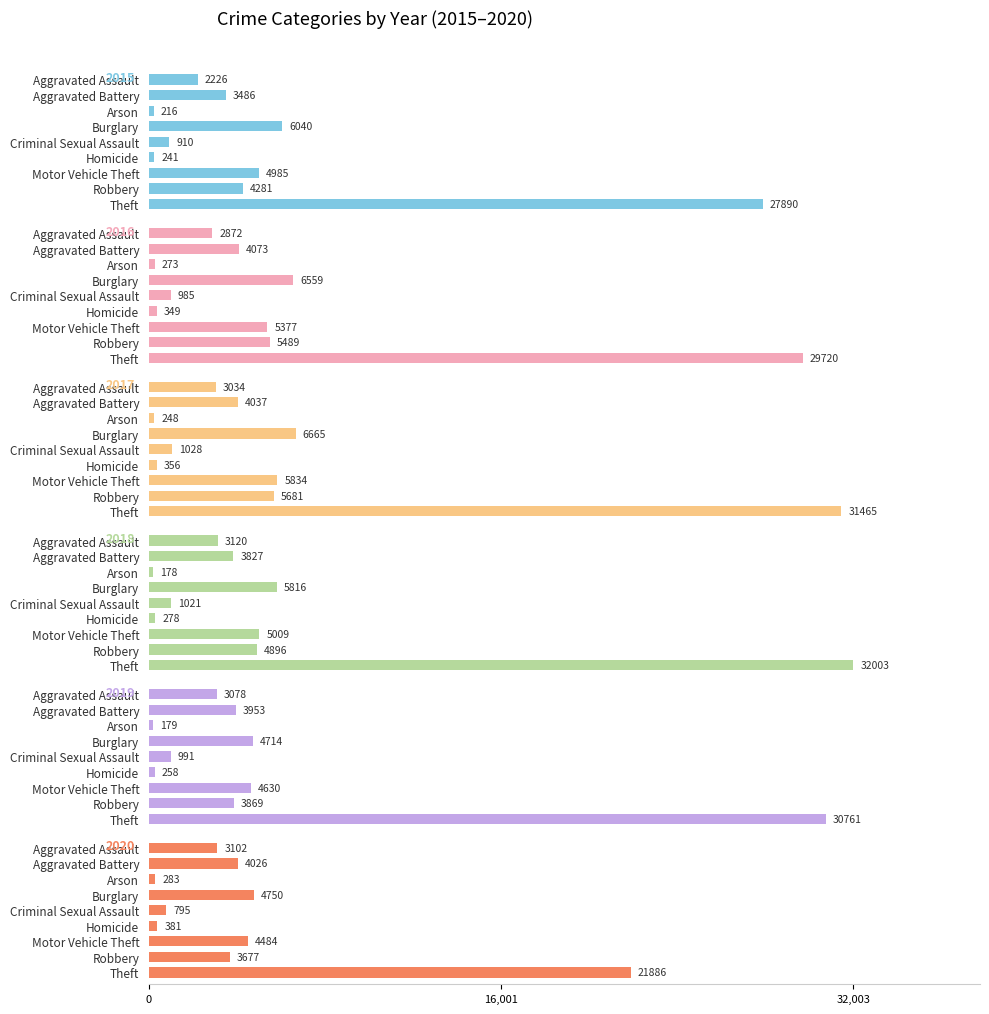

Reading left to right, extract all data points from this chart.

2015: Aggravated Assault=2226	Aggravated Battery=3486	Arson=216	Burglary=6040	Criminal Sexual Assault=910	Homicide=241	Motor Vehicle Theft=4985	Robbery=4281	Theft=27890
2016: Aggravated Assault=2872	Aggravated Battery=4073	Arson=273	Burglary=6559	Criminal Sexual Assault=985	Homicide=349	Motor Vehicle Theft=5377	Robbery=5489	Theft=29720
2017: Aggravated Assault=3034	Aggravated Battery=4037	Arson=248	Burglary=6665	Criminal Sexual Assault=1028	Homicide=356	Motor Vehicle Theft=5834	Robbery=5681	Theft=31465
2018: Aggravated Assault=3120	Aggravated Battery=3827	Arson=178	Burglary=5816	Criminal Sexual Assault=1021	Homicide=278	Motor Vehicle Theft=5009	Robbery=4896	Theft=32003
2019: Aggravated Assault=3078	Aggravated Battery=3953	Arson=179	Burglary=4714	Criminal Sexual Assault=991	Homicide=258	Motor Vehicle Theft=4630	Robbery=3869	Theft=30761
2020: Aggravated Assault=3102	Aggravated Battery=4026	Arson=283	Burglary=4750	Criminal Sexual Assault=795	Homicide=381	Motor Vehicle Theft=4484	Robbery=3677	Theft=21886